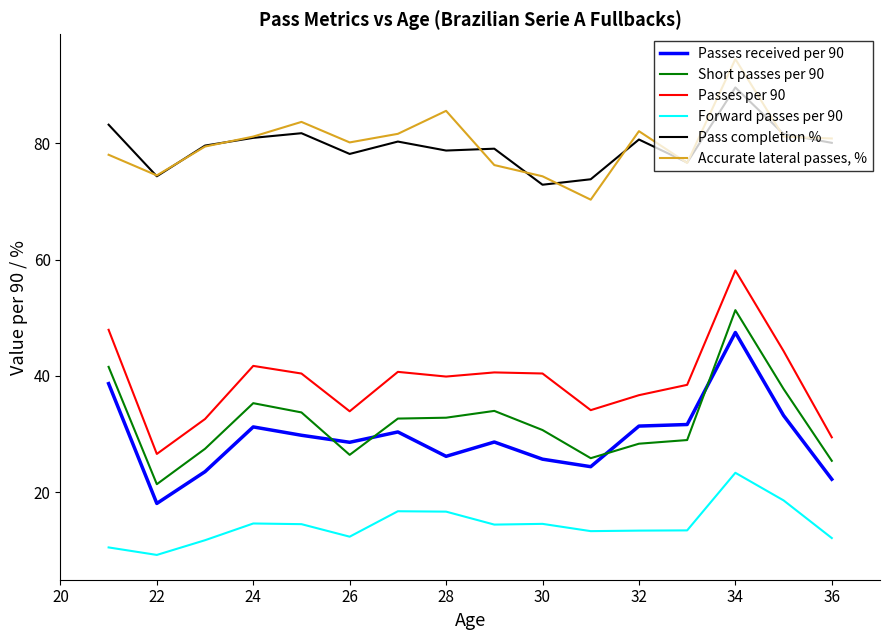

Rank the series by their maximum value, from highest to lowest.

Accurate lateral passes, %, Pass completion %, Passes per 90, Short passes per 90, Passes received per 90, Forward passes per 90